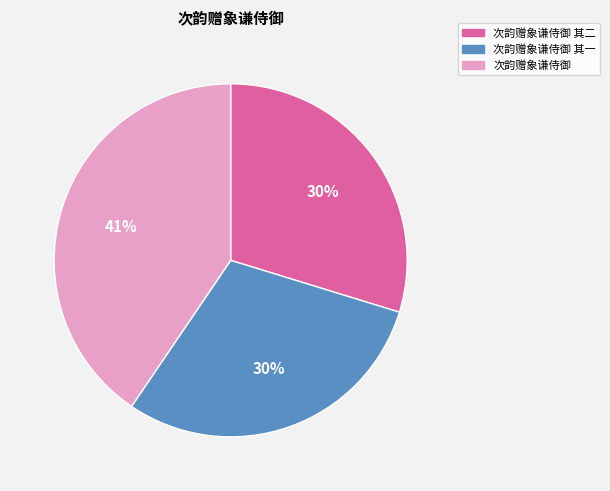

To the nearest percent, what portion does 次韵赠象谦侍御 represent?

41%